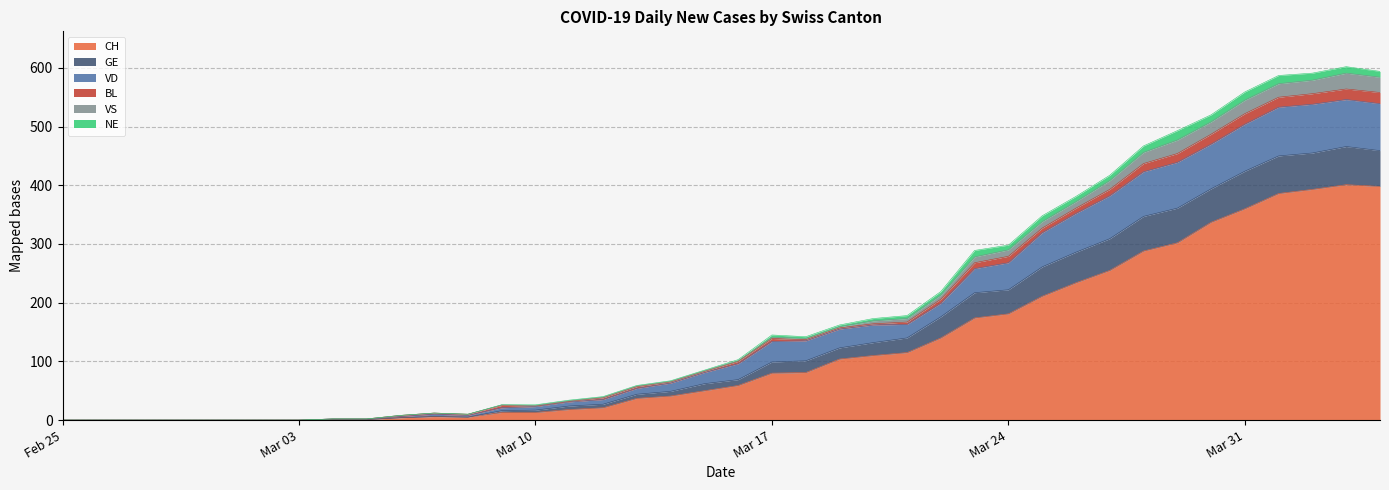

What is the label of the 40th point from the left?

2020-04-04